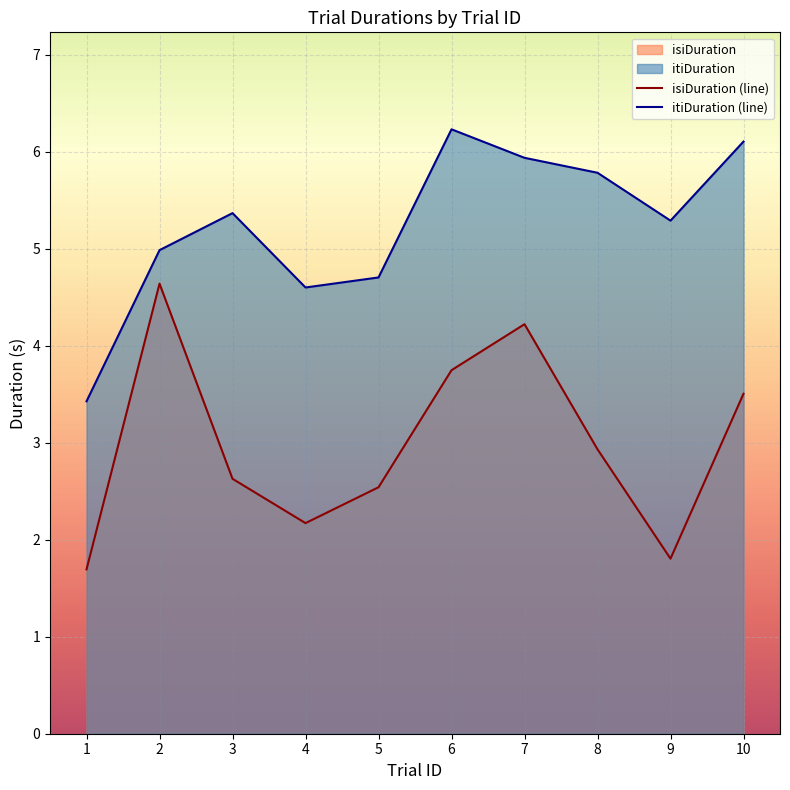

Where is the first local minimum for itiDuration?

4